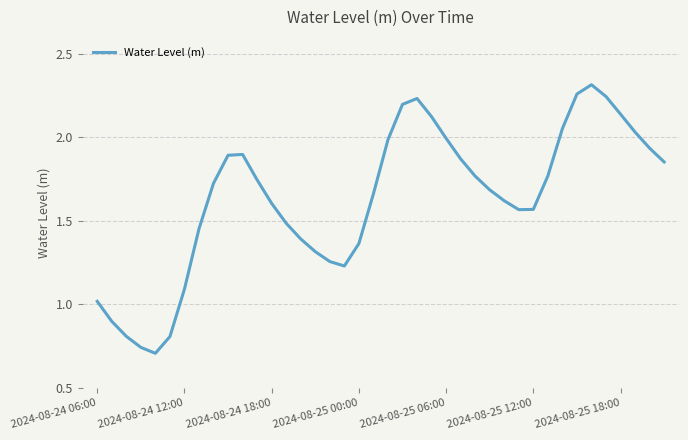

Does the chart display data point markers on the line(s)?

No